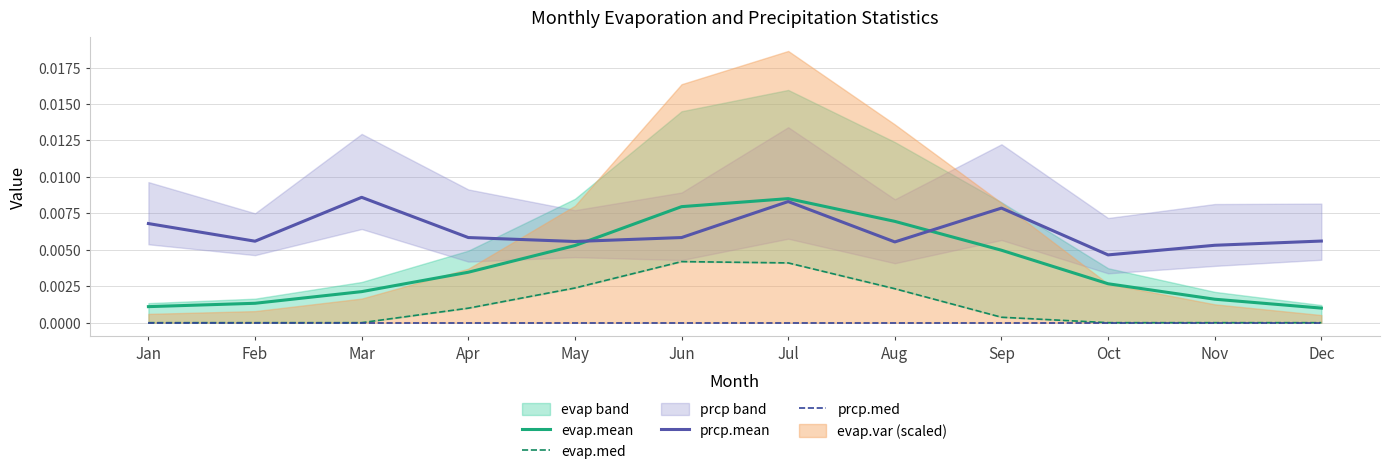

Where do evap.mean and prcp.mean first cross each other?

May and Jun